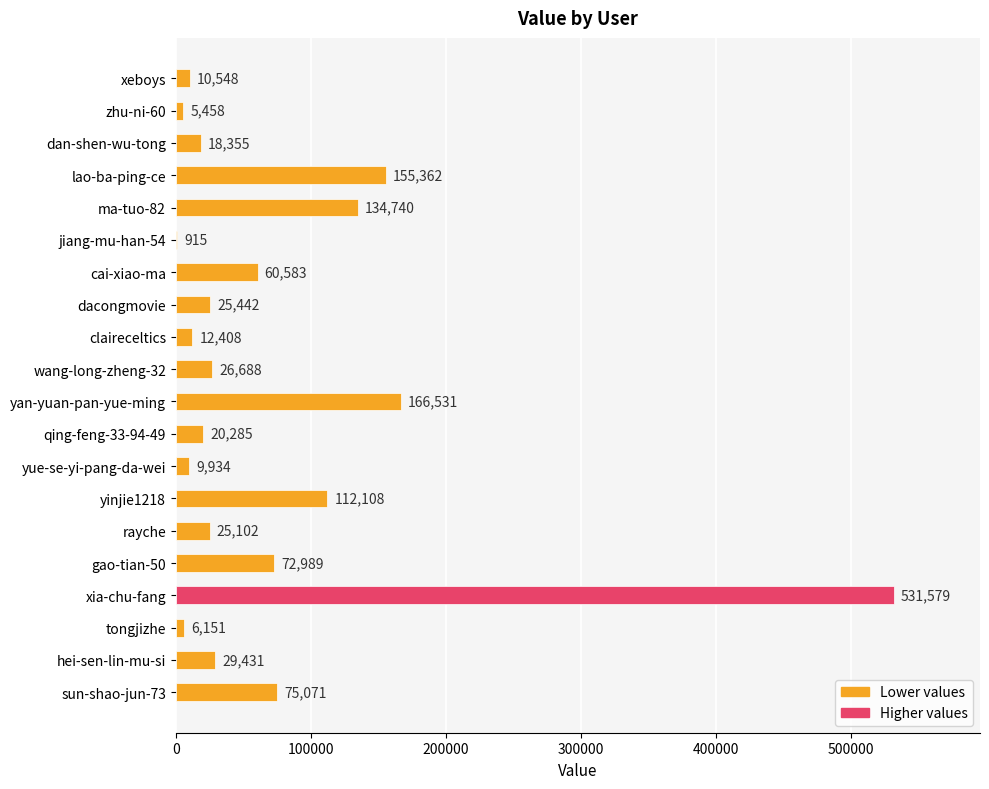

Where is the data nearest to the value 266247?

yan-yuan-pan-yue-ming